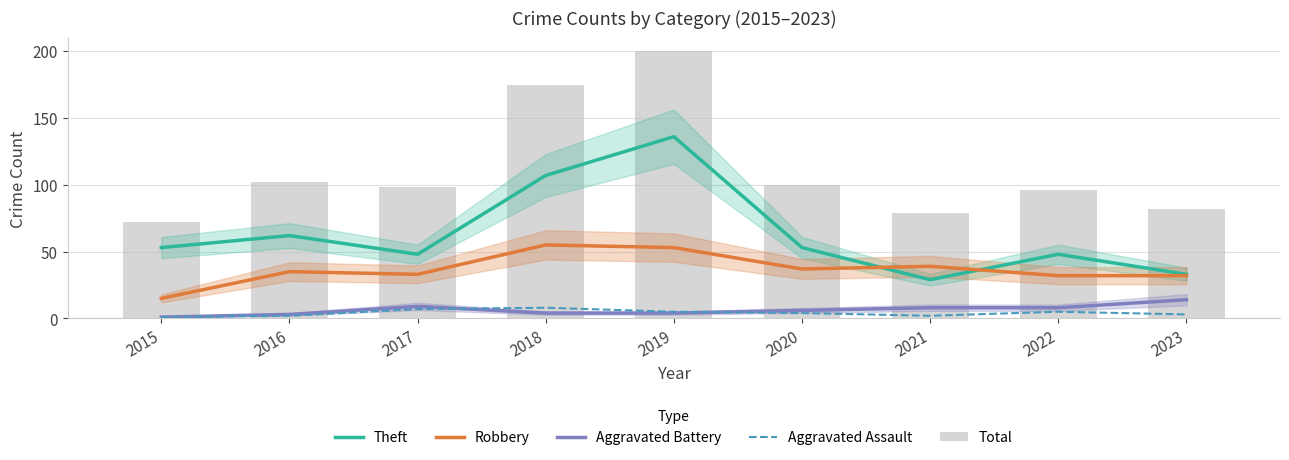

Does the chart contain stacked bars?

No